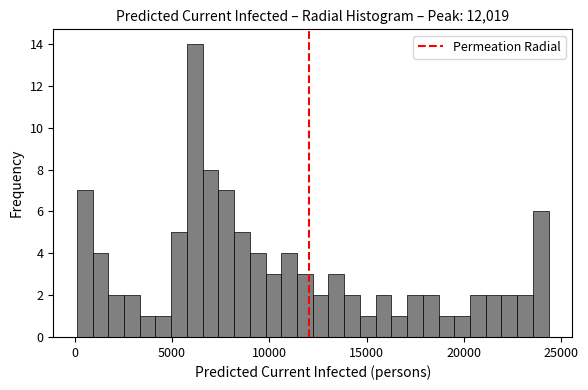

Read against the x-axis, roughly where is the centre of the tallest bar?

6000